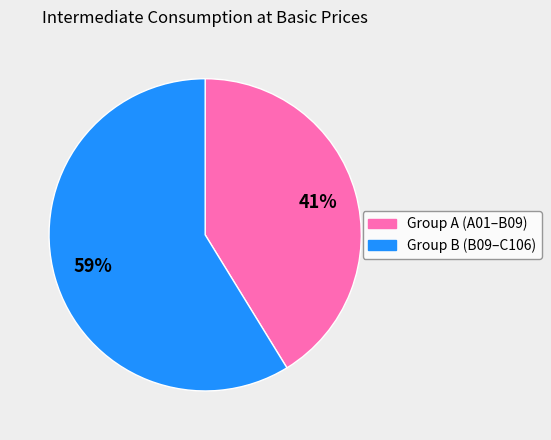

Is there any slice that represents more than half of the pie?

Yes